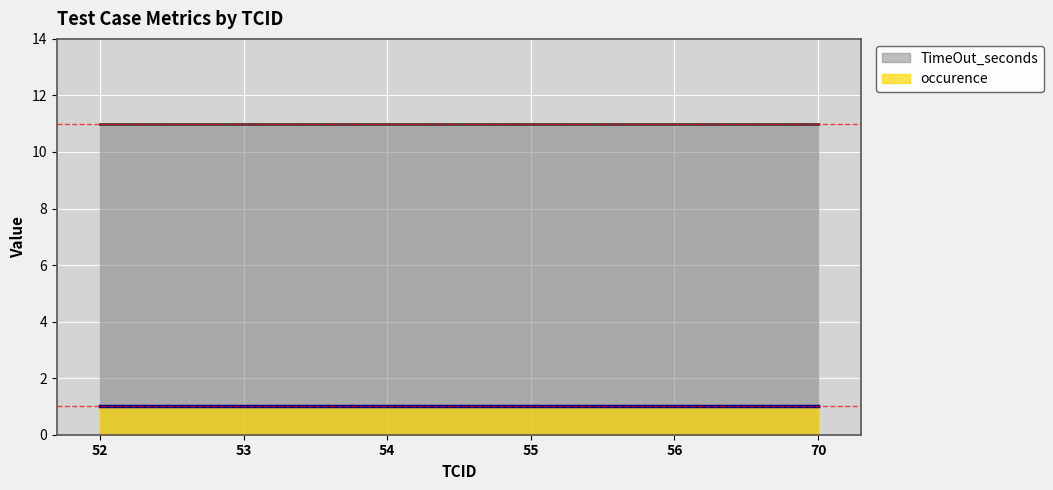

True or false: occurence and TimeOut_seconds cross at least once.

False